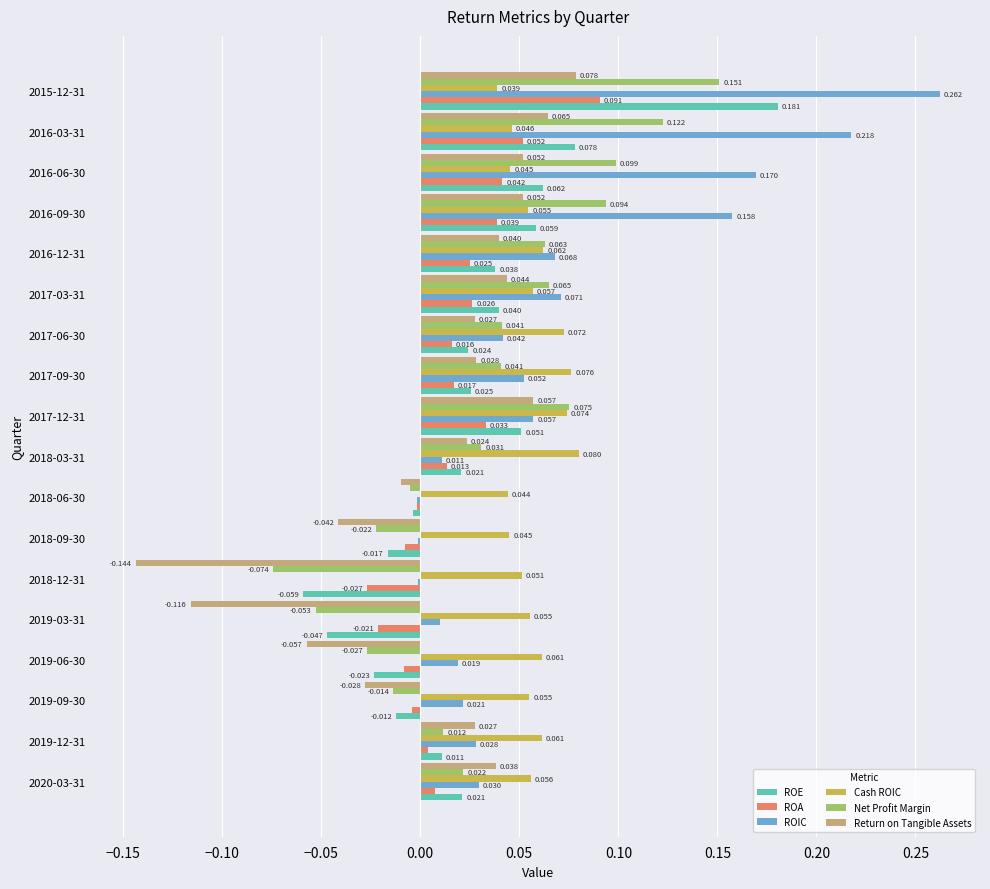

Which series has the largest total across all categories?

ROIC